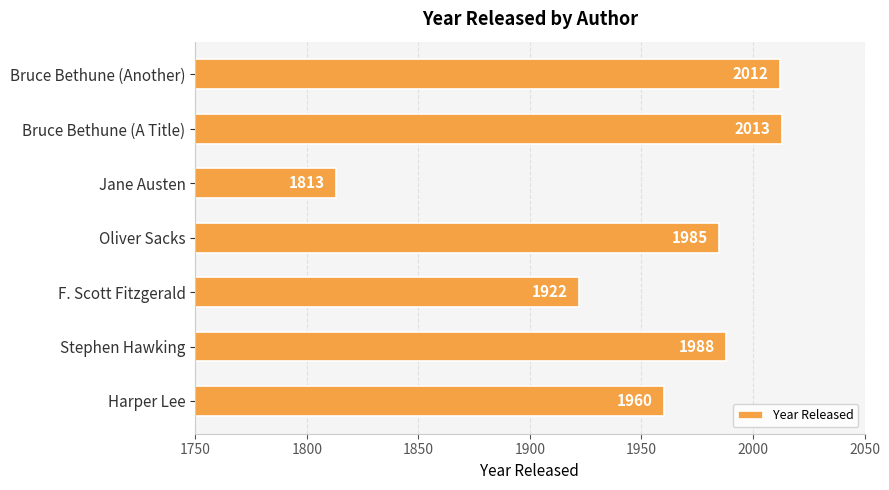

Where is the data nearest to the value 1913?

F. Scott Fitzgerald